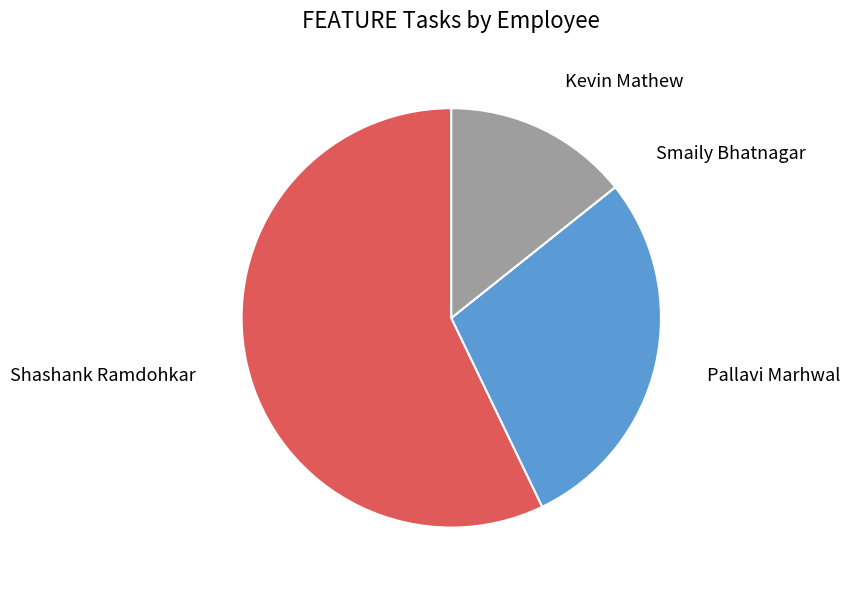

Is it true that Shashank Ramdohkar is 57% of the pie?

True